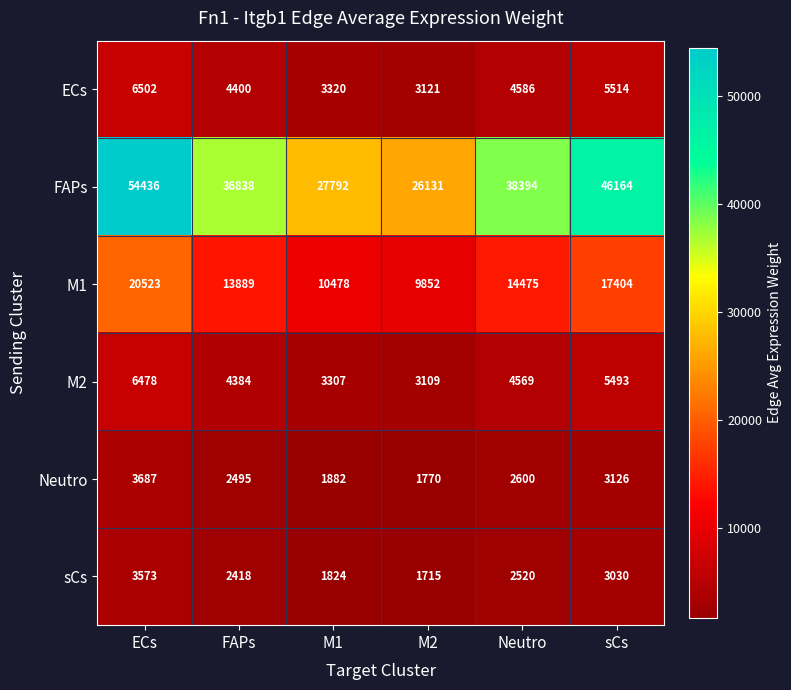

Which category has the highest value in the Neutro series?

ECs